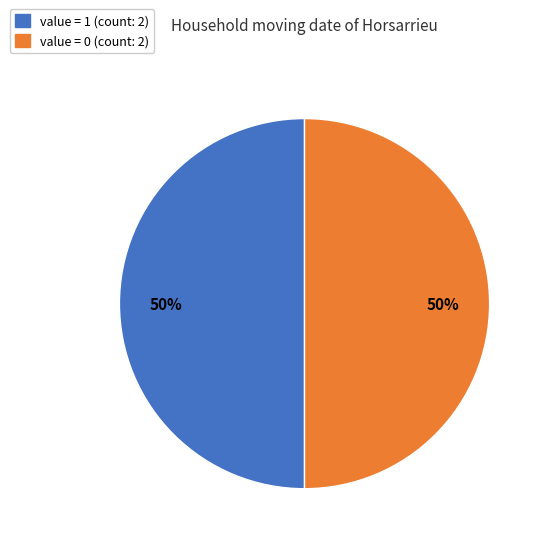

To the nearest percent, what is the combined percentage of value = 0 (count: 2) and value = 1 (count: 2)?

100%